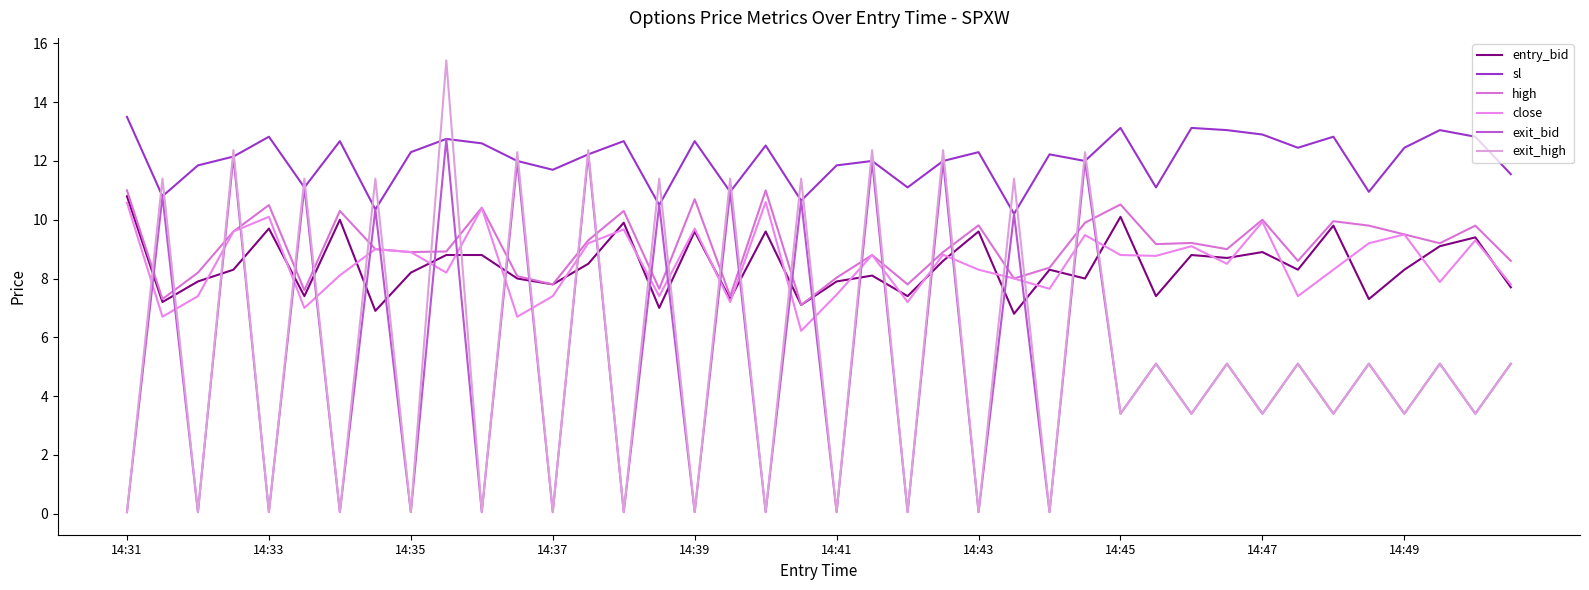

How many categories are shown in the chart?

40